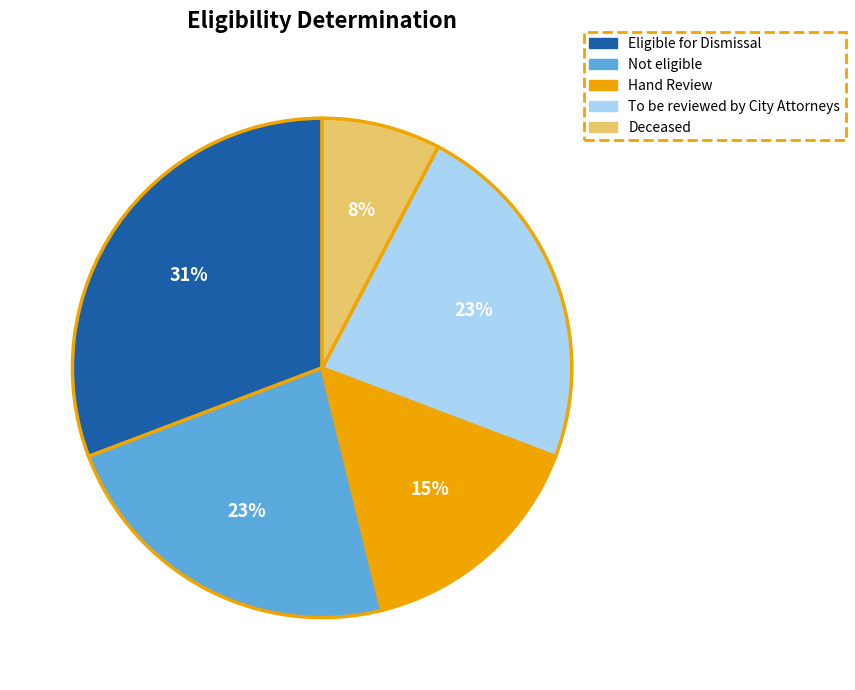

Which has a higher value, Eligible for Dismissal or Deceased?

Eligible for Dismissal